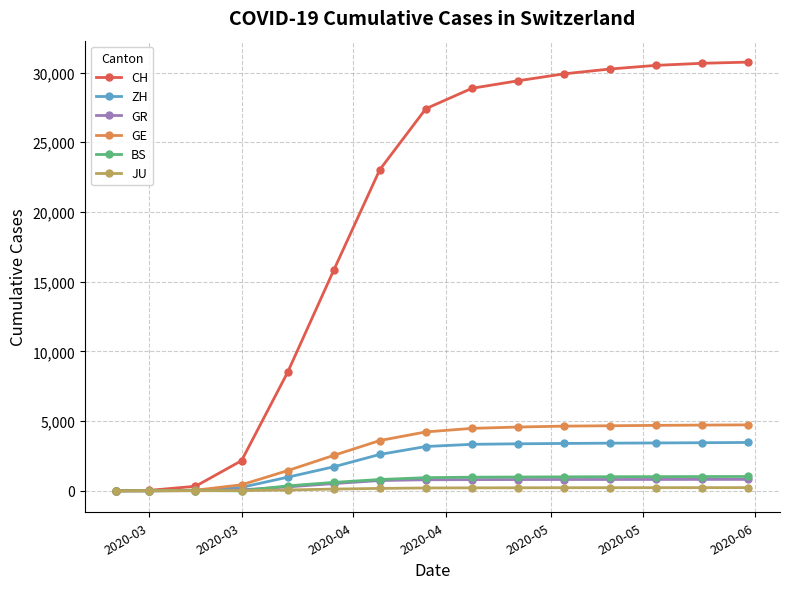

What is the maximum value for CH?

30746